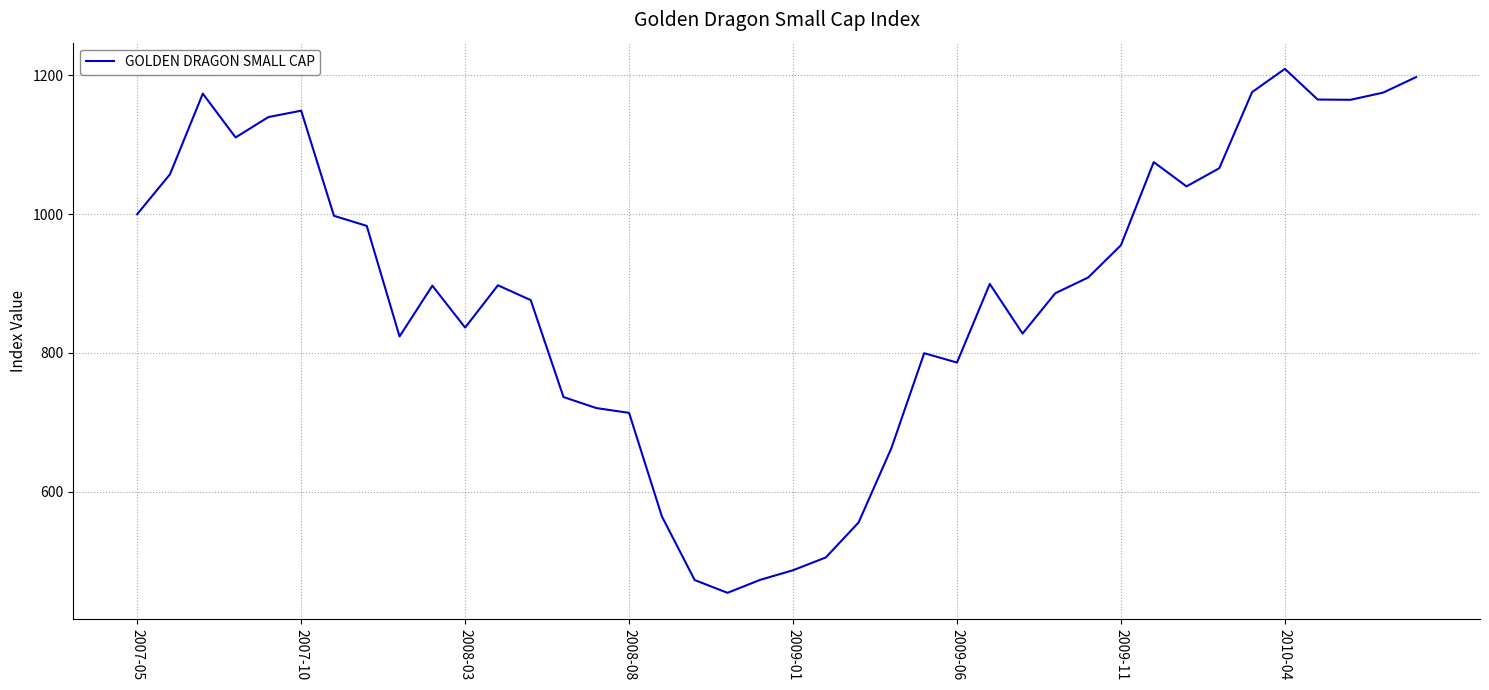

What is the sum of all values?

35620.8